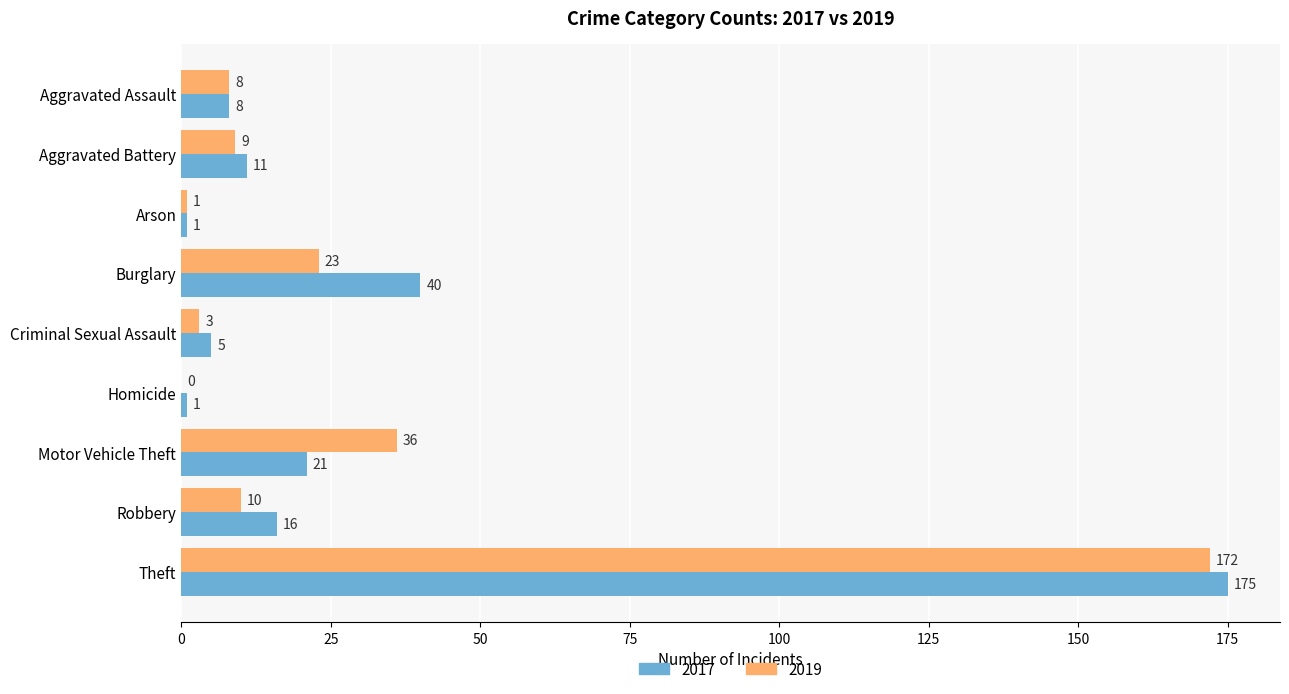

How many data points does each series have?

9